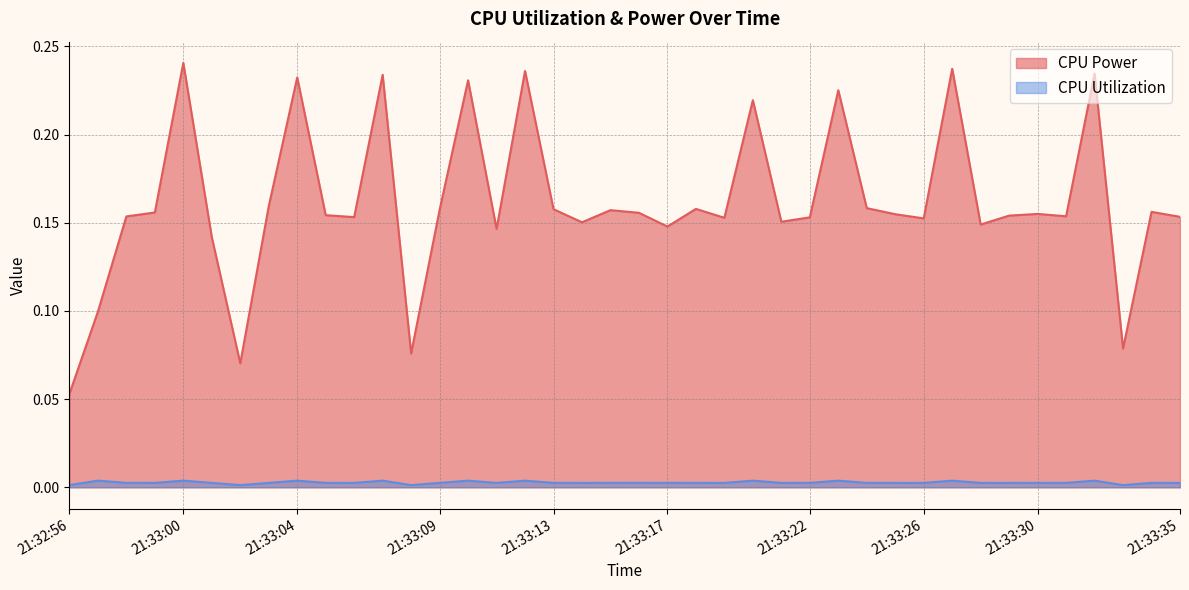

At how many categories does at least one series exceed 0?

40